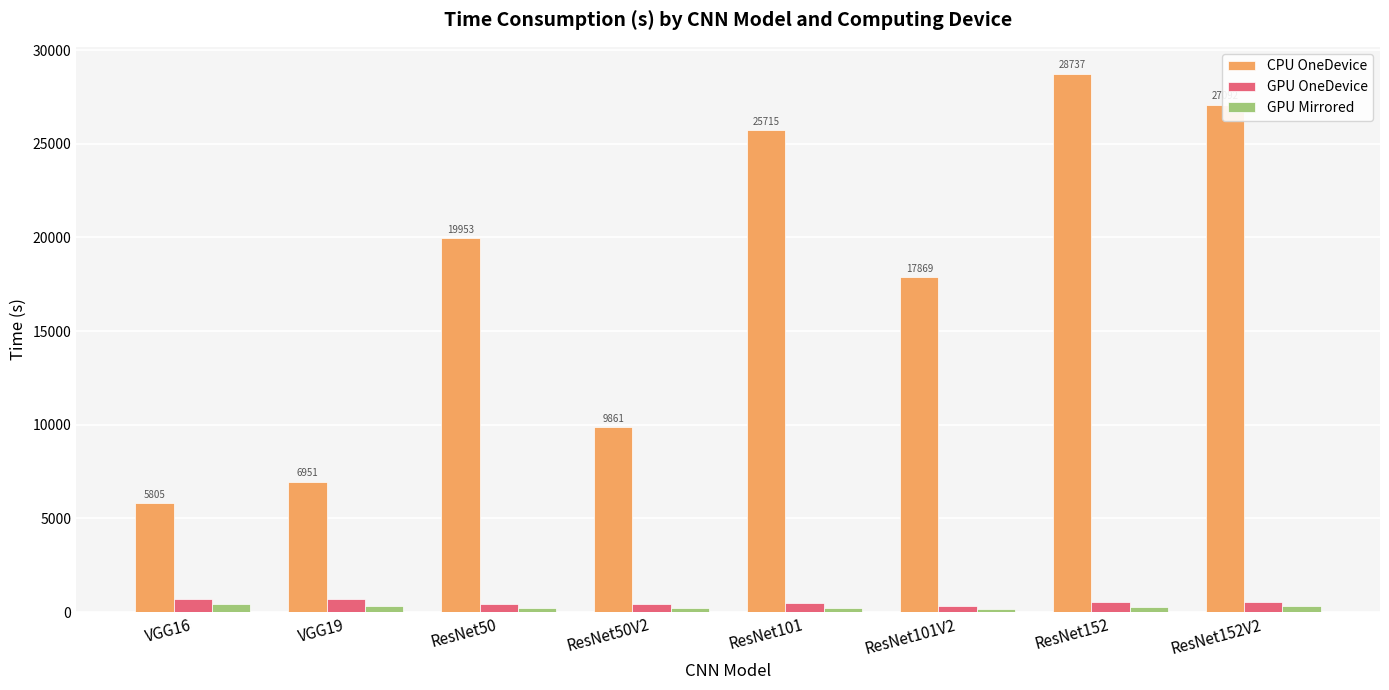

Between ResNet50 and ResNet50V2, which series saw the biggest shift?

CPU OneDevice